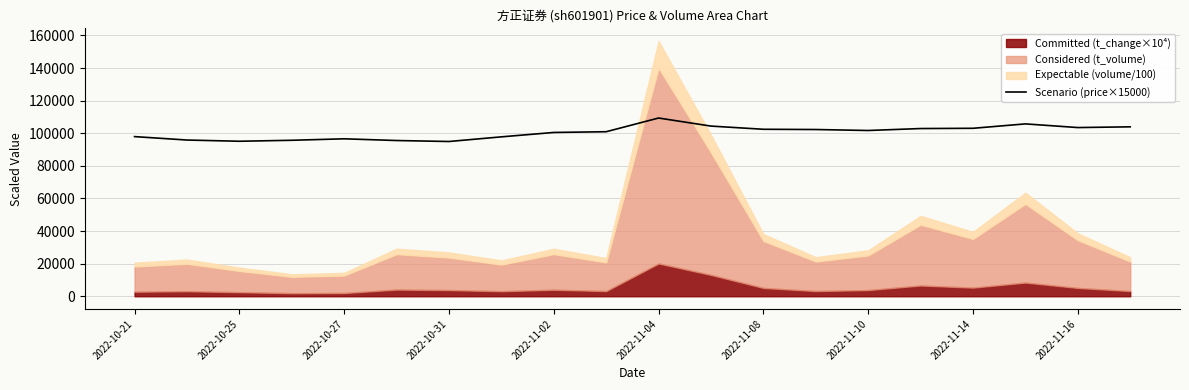

Does the chart display data point markers on the line(s)?

No